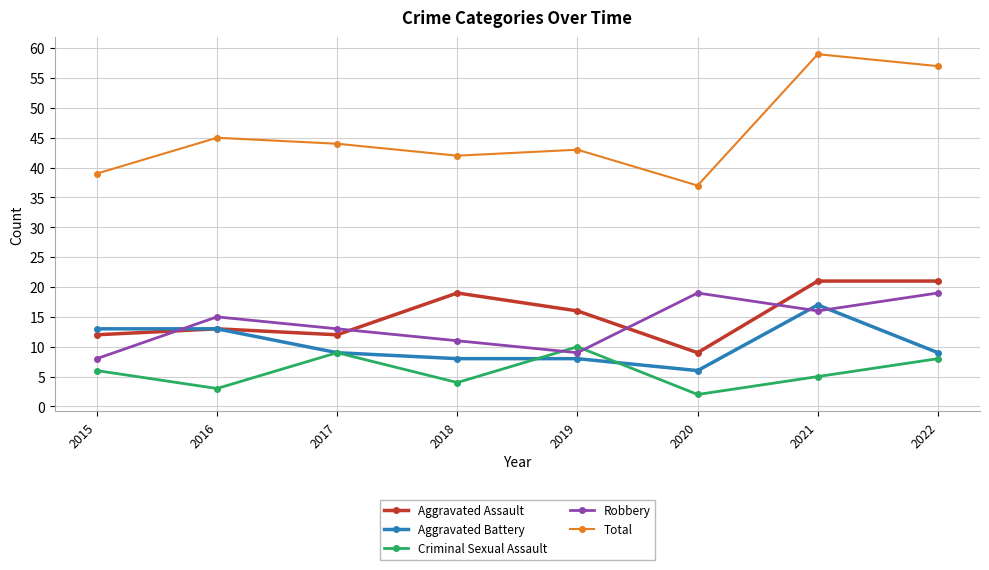

At which label does Robbery reach its minimum?

2015